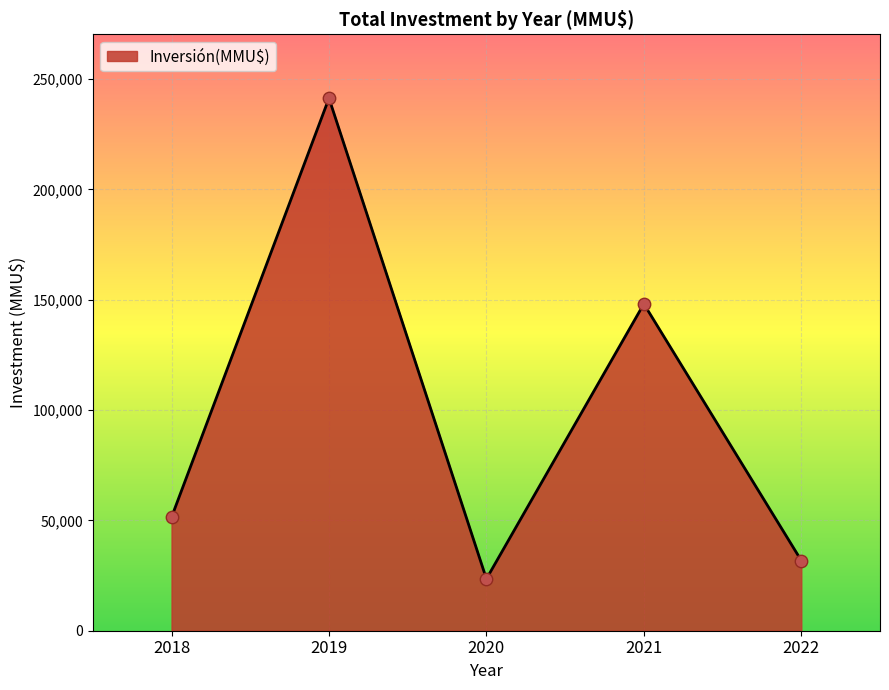

What is the change in value from 2020 to 2022?

+8325